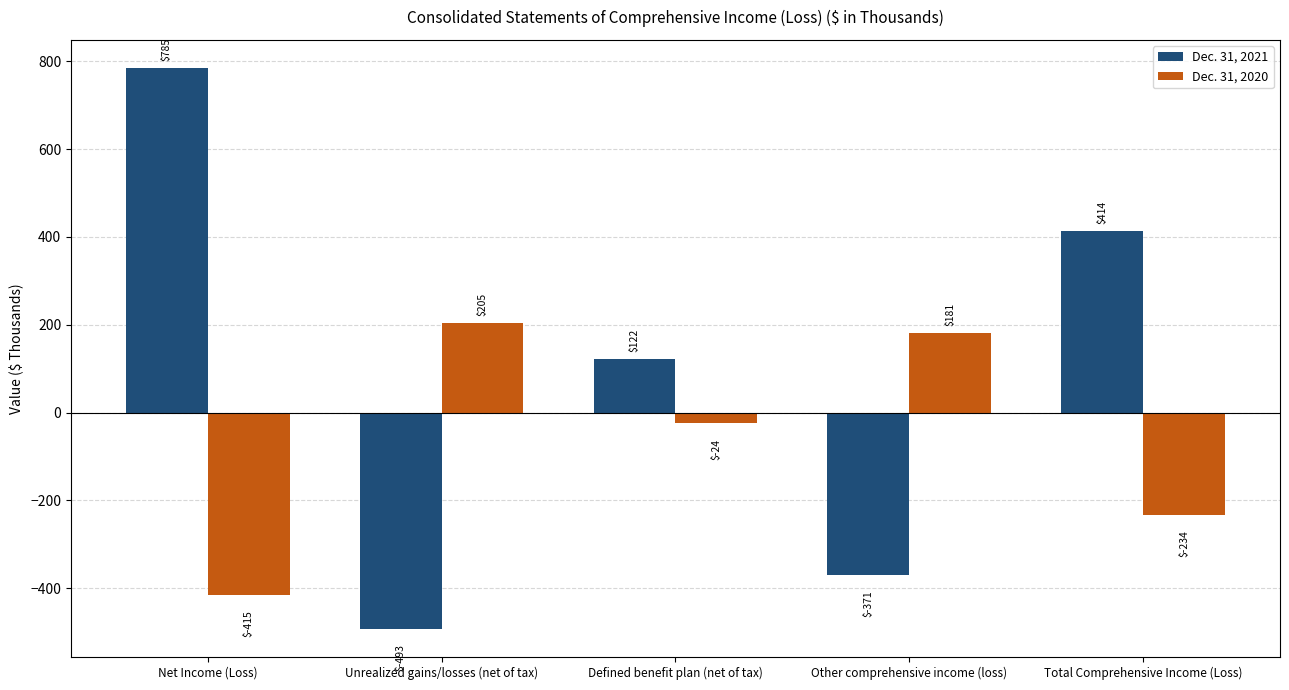

What is the label of the 4th bar from the left?

Other comprehensive income (loss)